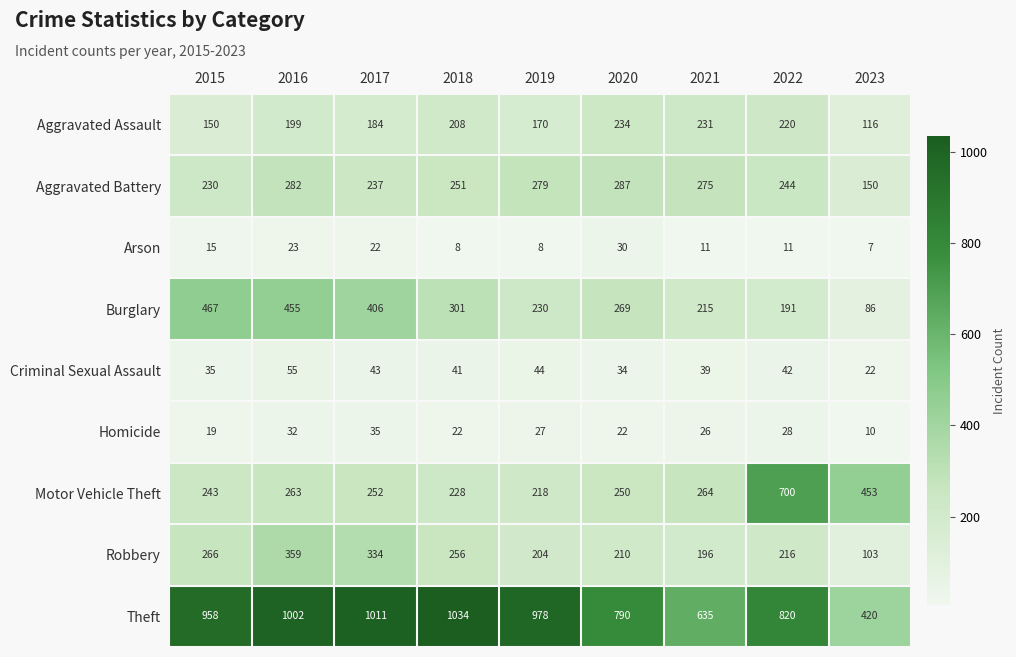

At how many categories does at least one series exceed 944?

5